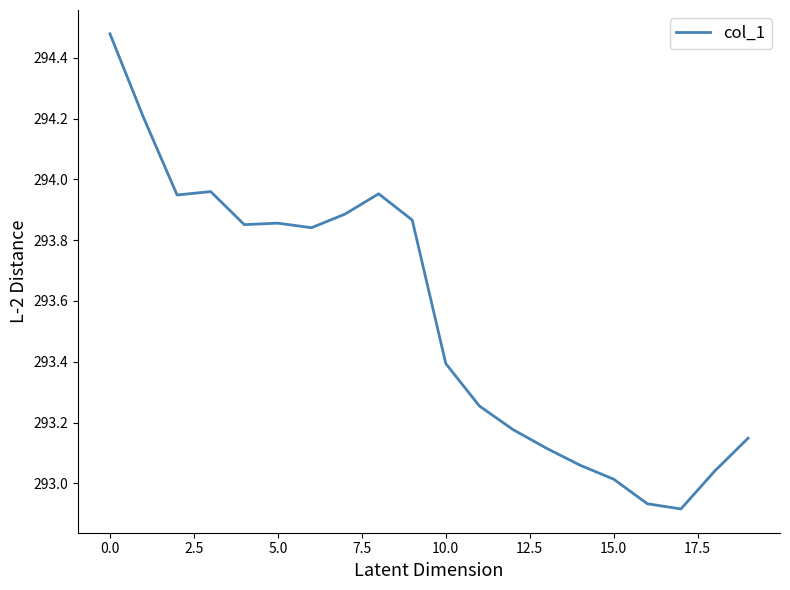

What is the difference between the maximum and minimum values?

1.6